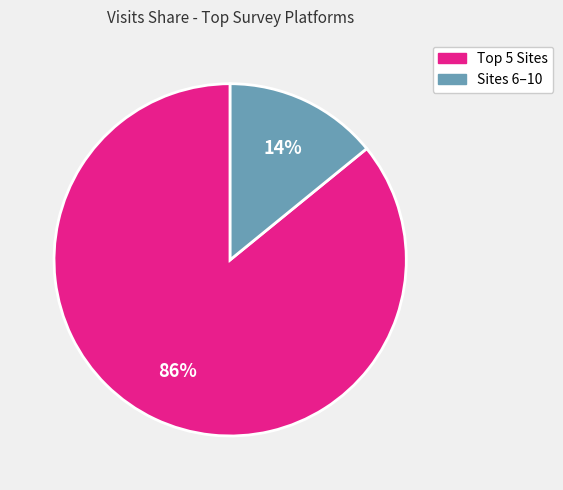

Which slice represents more than half of the pie?

Top 5 Sites